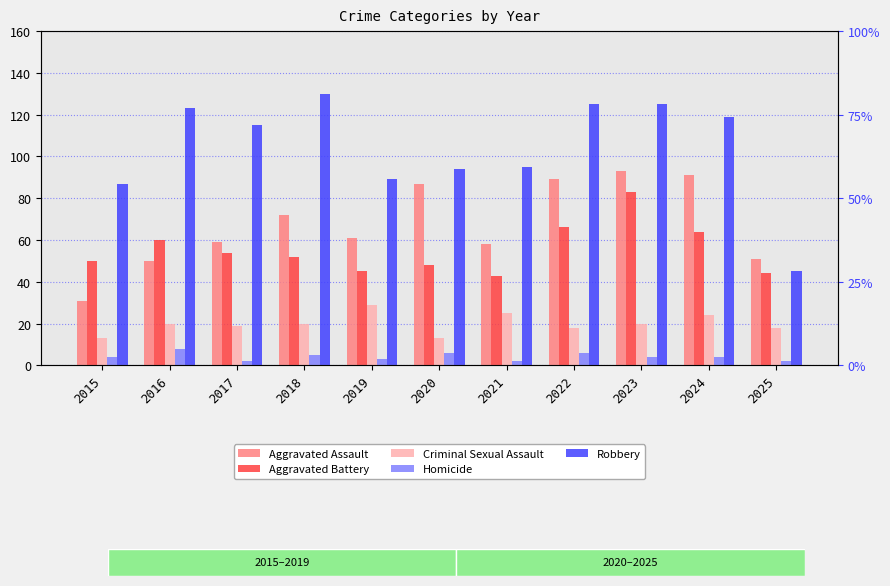

Between 2019 and 2021, which series saw the biggest shift?

Robbery